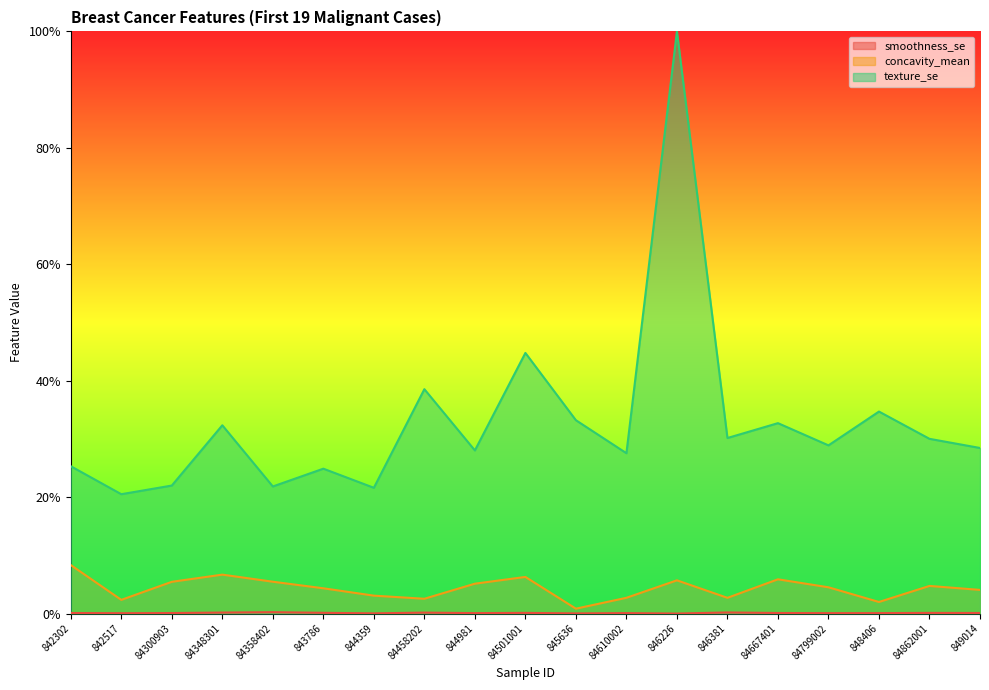

Reading left to right, what are all the values shown in this chart?

smoothness_se: 842302=0.0	842517=0.0	84300903=0.0	84348301=0.0	84358402=0.0	843786=0.0	844359=0.0	84458202=0.0	844981=0.0	84501001=0.0	845636=0.0	84610002=0.0	846226=0.0	846381=0.0	84667401=0.0	84799002=0.0	848406=0.0	84862001=0.0	849014=0.0
concavity_mean: 842302=0.1	842517=0.0	84300903=0.1	84348301=0.1	84358402=0.1	843786=0.0	844359=0.0	84458202=0.0	844981=0.1	84501001=0.1	845636=0.0	84610002=0.0	846226=0.1	846381=0.0	84667401=0.1	84799002=0.0	848406=0.0	84862001=0.0	849014=0.0
texture_se: 842302=0.3	842517=0.2	84300903=0.2	84348301=0.3	84358402=0.2	843786=0.2	844359=0.2	84458202=0.4	844981=0.3	84501001=0.4	845636=0.3	84610002=0.3	846226=1.0	846381=0.3	84667401=0.3	84799002=0.3	848406=0.3	84862001=0.3	849014=0.3